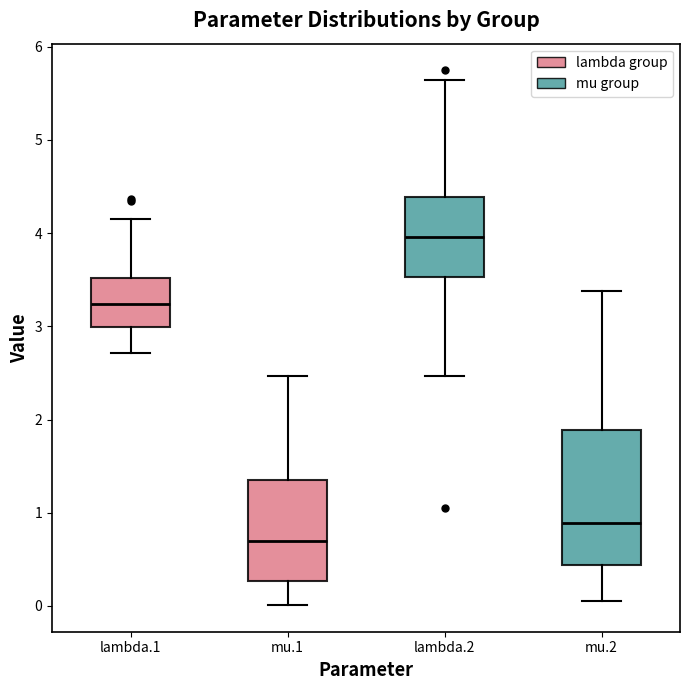

Which box has the lowest median line?

mu.1